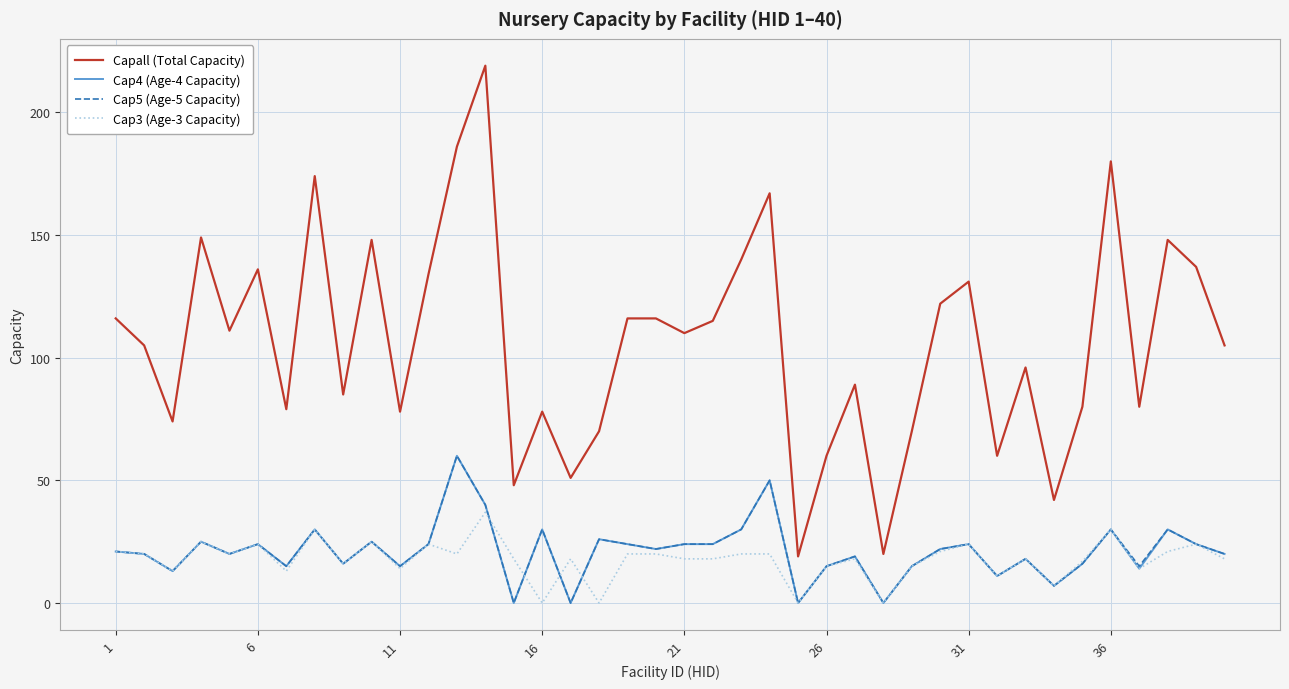

What is the average value of the Cap5 (Age-5 Capacity) series?

21